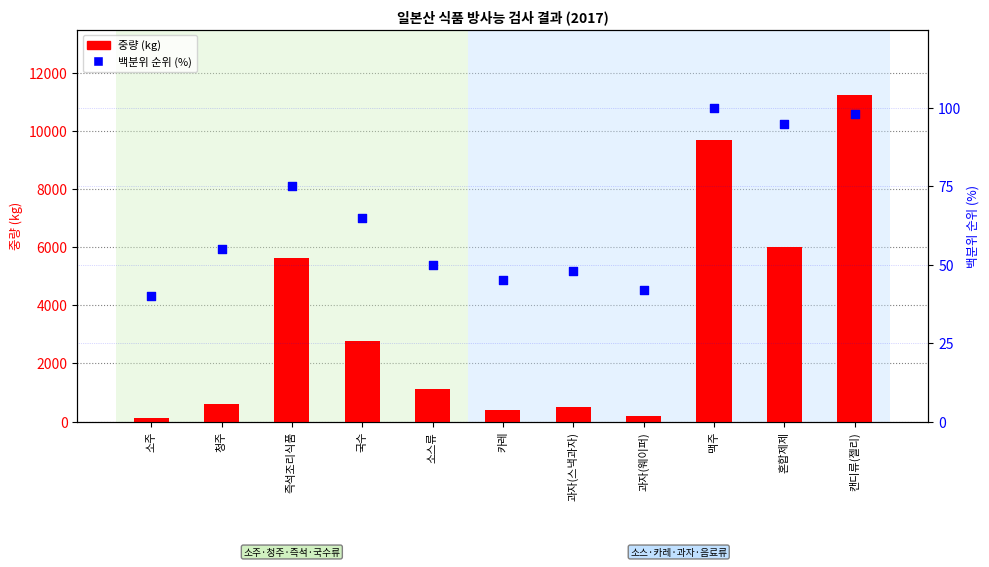

Which series has the widest spread of Y values?

중량(kg)